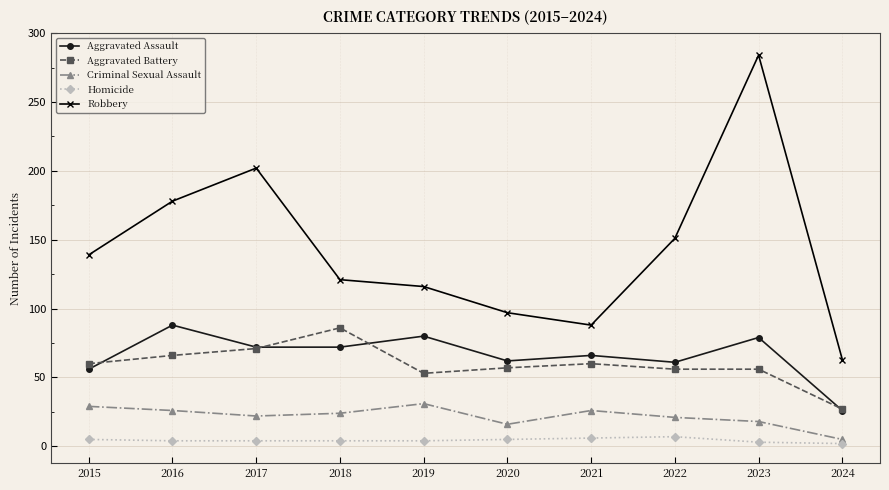

What is the difference between the highest and lowest values at 2016?

174